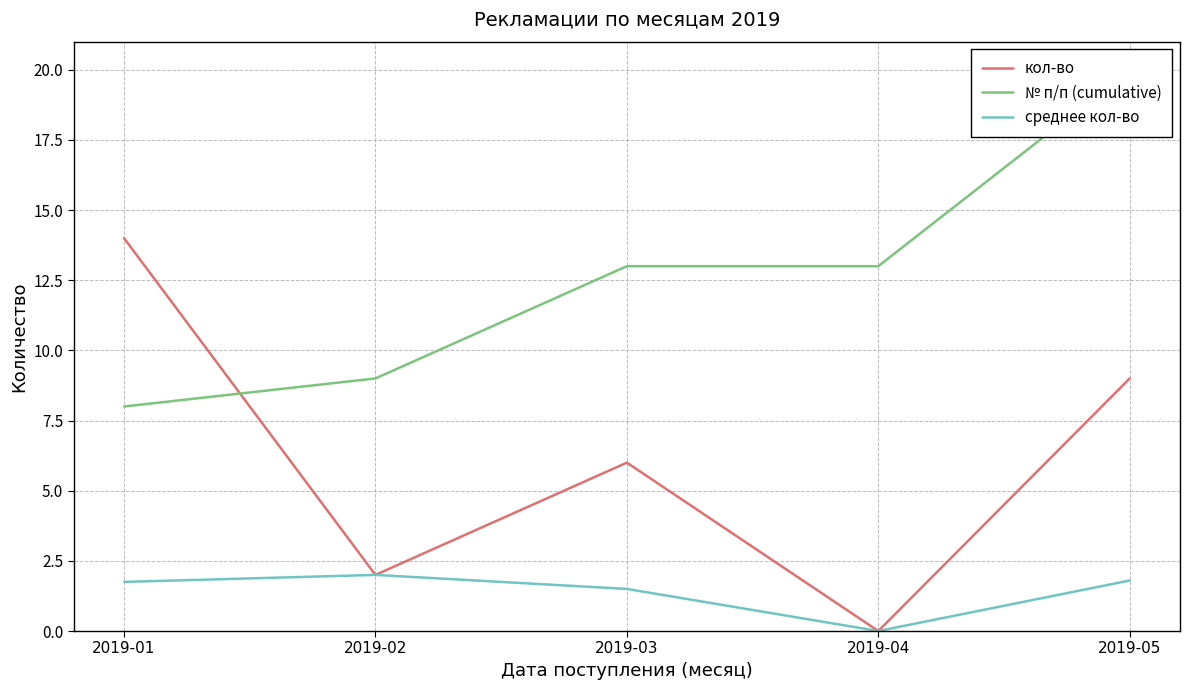

What is the lowest value of the № п/п (cumulative) series?

8.0